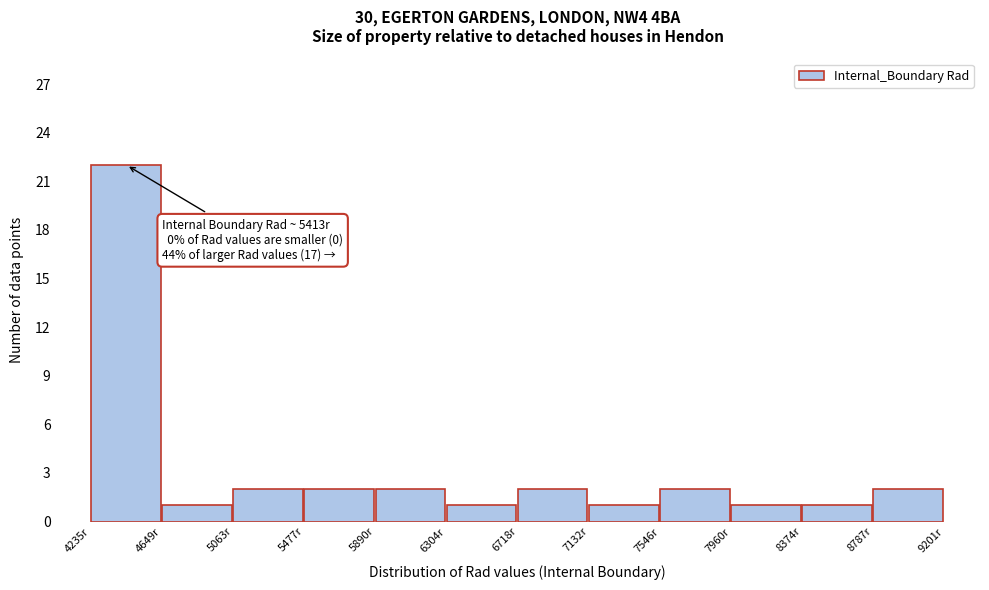

Over which range of the x-axis is the bar tallest?

4250 to 4650